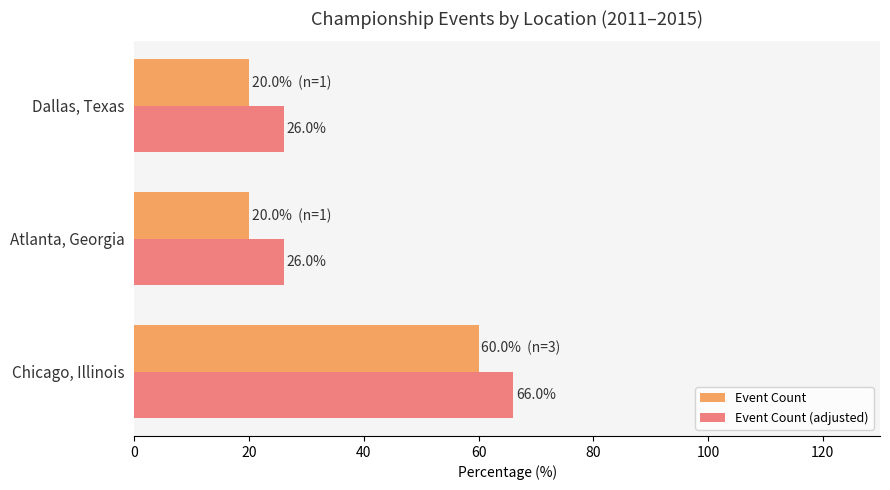

What is the sum of all Event Count (adjusted) values?

118.0